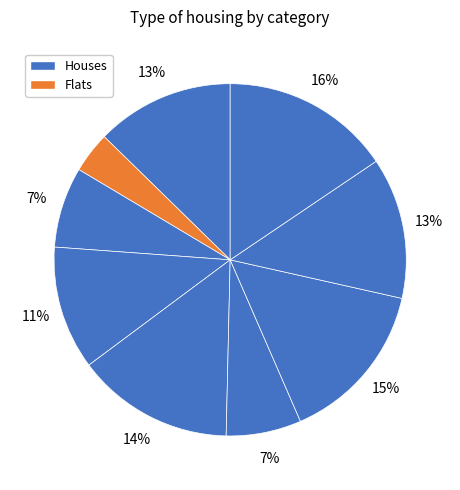

Count the number of slices in the pie.

9